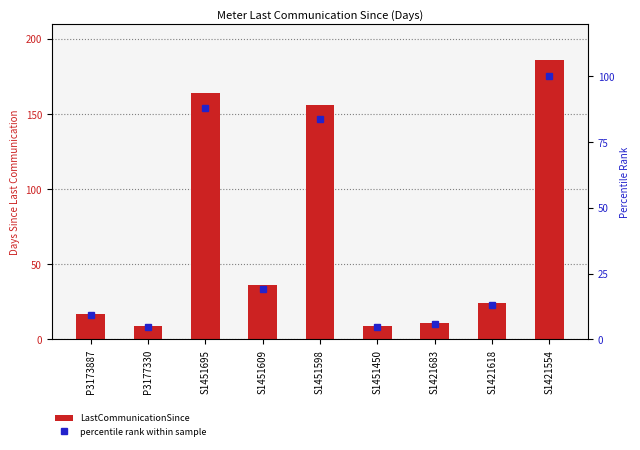

What is the approximate value of LastCommunicationSince at S1451695?

164.0